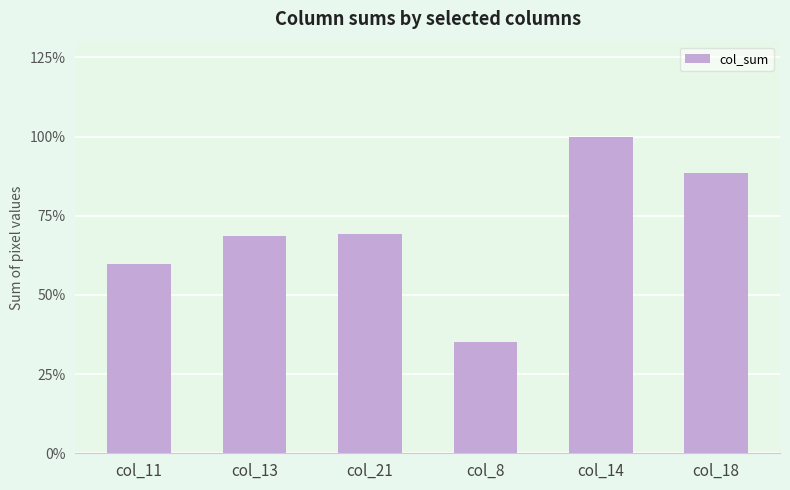

Are the bars horizontal?

No